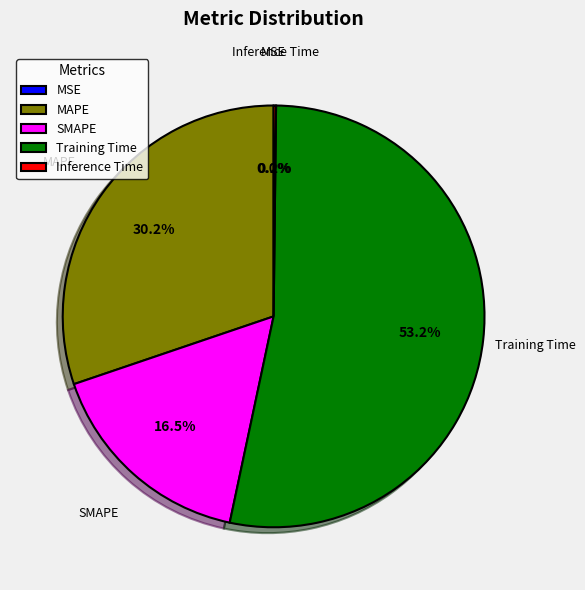

Which has a higher value, Training Time or Inference Time?

Training Time